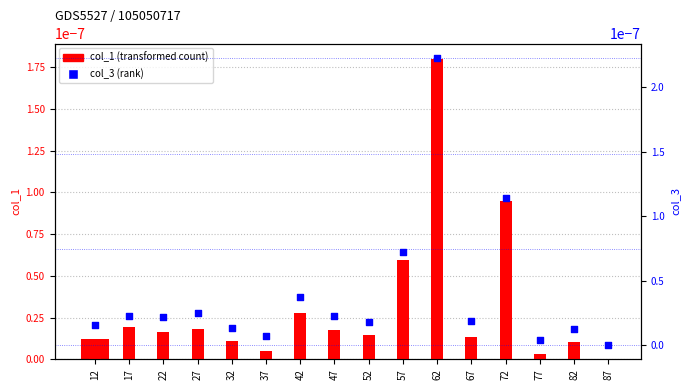

Is the value of col_1 at 87 greater than the value of col_3 at 27?

No